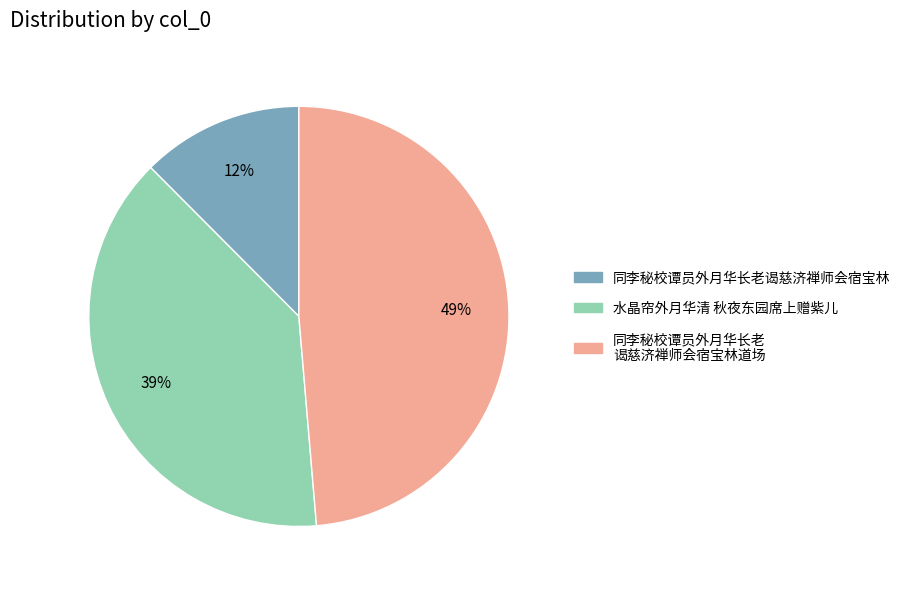

To the nearest percent, what is the average slice percentage?

33%